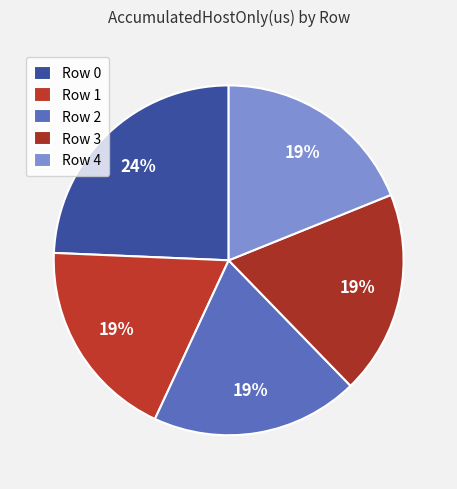

Combined, what portion of the pie is Row 2 and Row 1?

37.9%